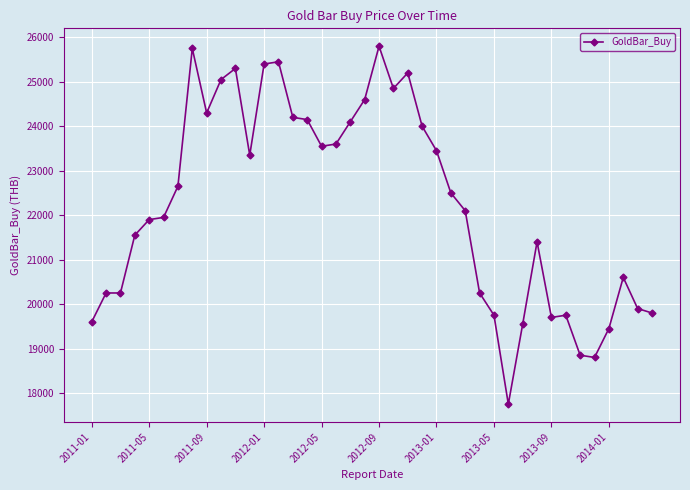

True or false: there are more than 0 points higher than both neighbors.

True